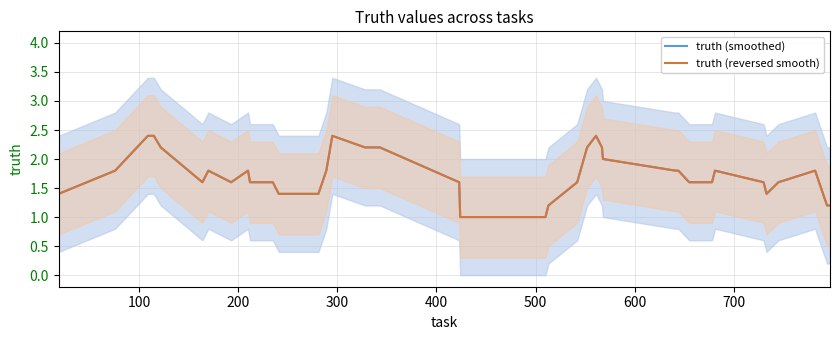

Does the chart display data point markers on the line(s)?

No